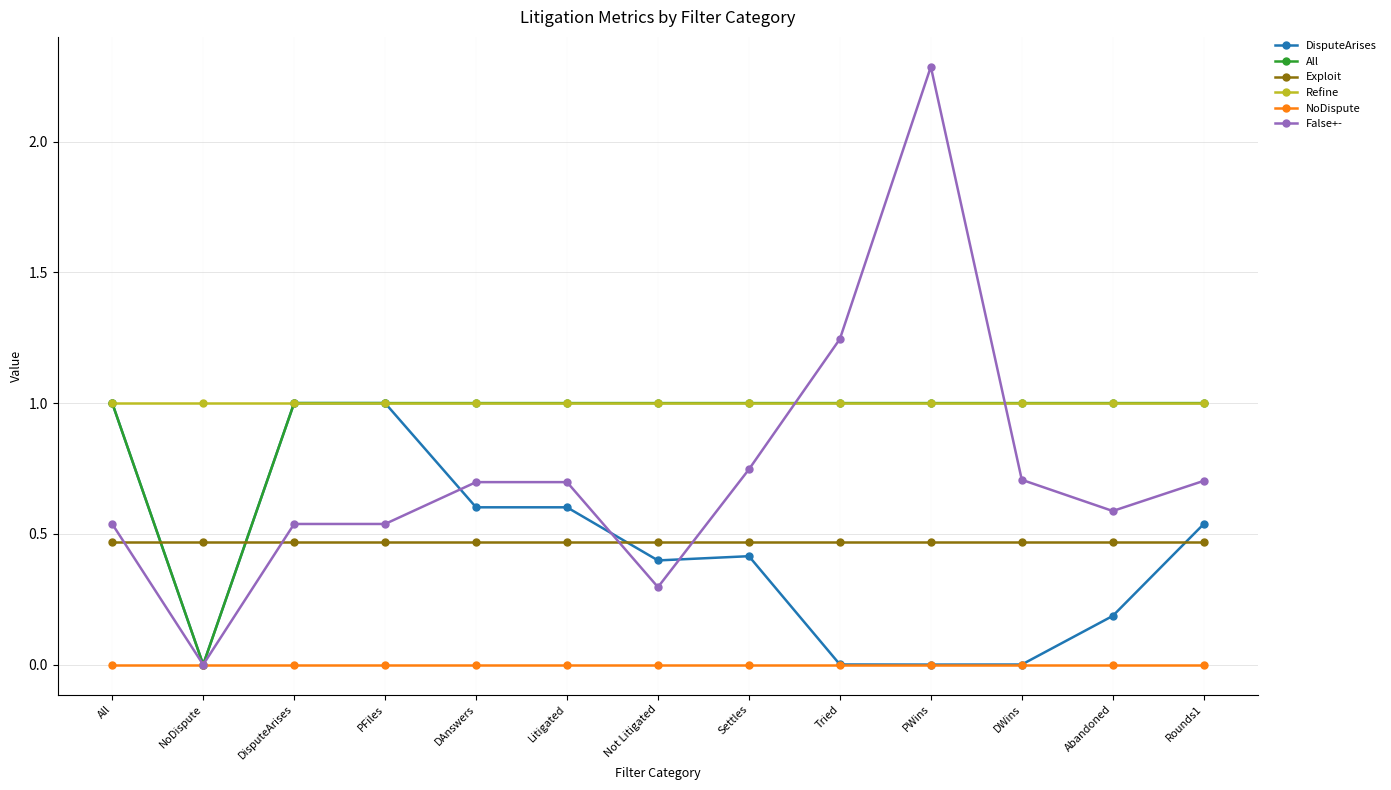

At which category does False+- reach its first local valley?

NoDispute